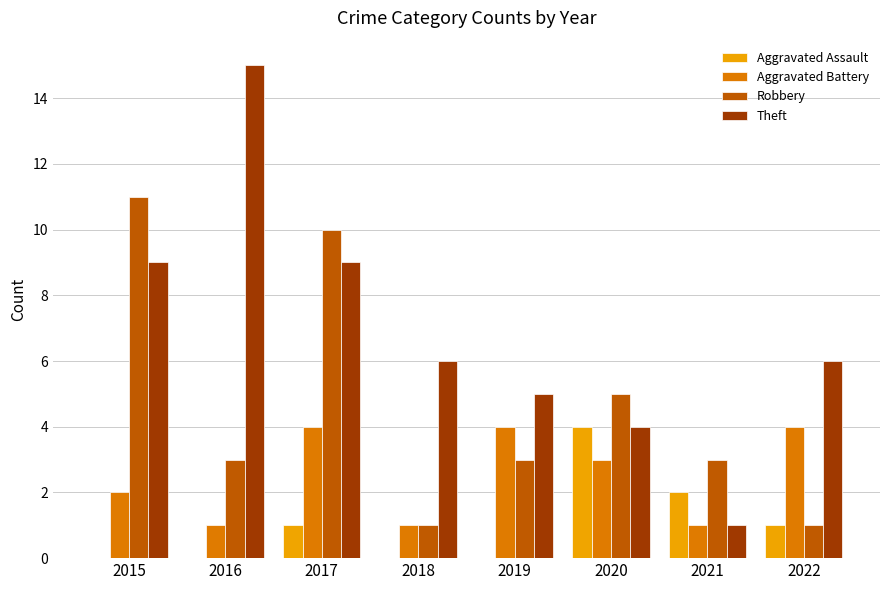

What is the average value of the Aggravated Assault series?

1